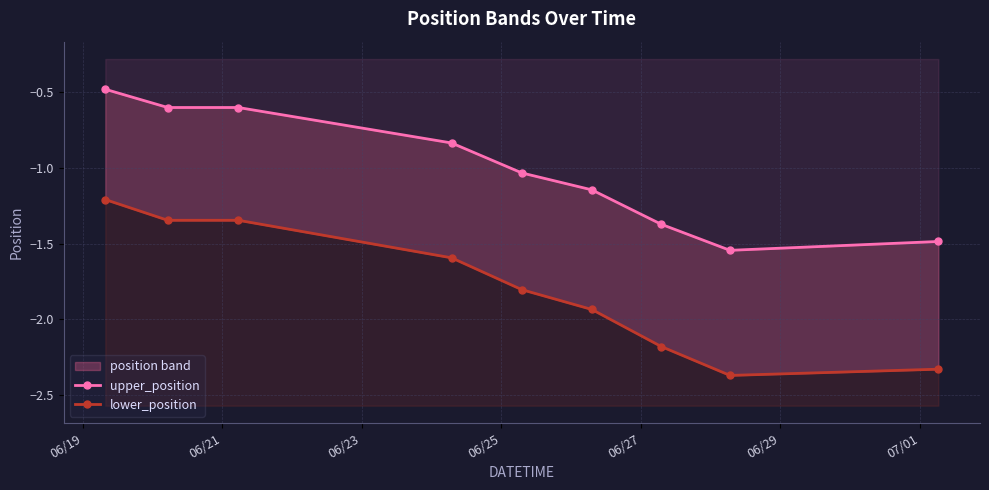

At which category is the sum across all series the highest?

06/19